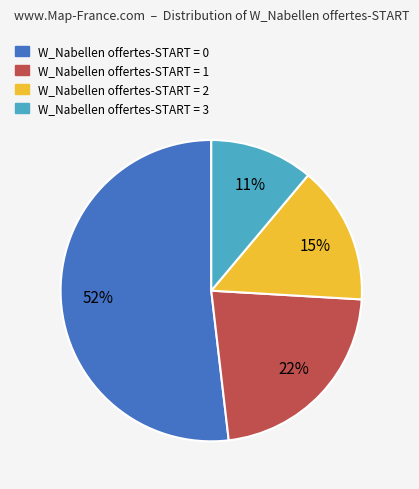

How many segments does this pie chart have?

4